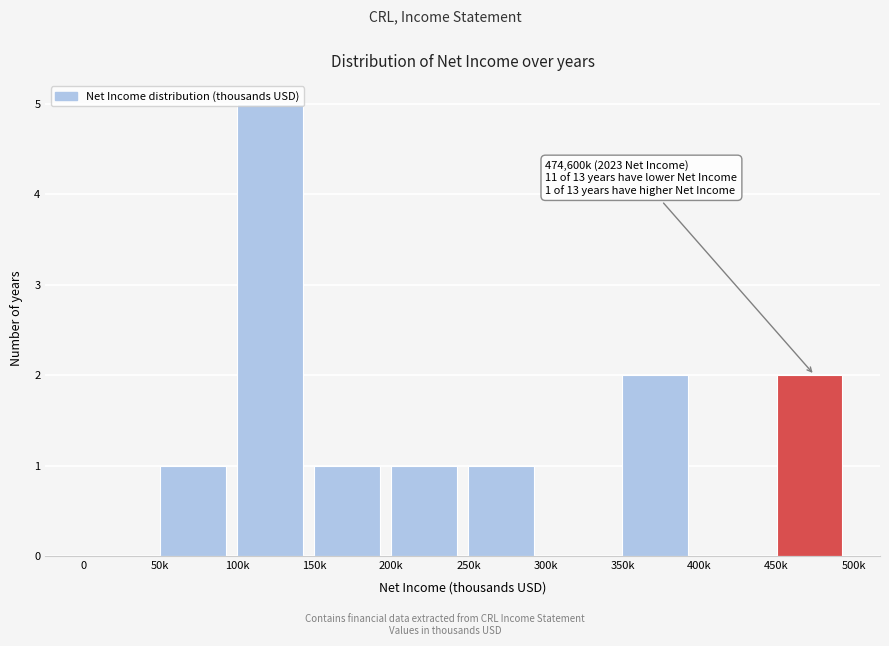

What is the change in value from 0 to 250k?

+1